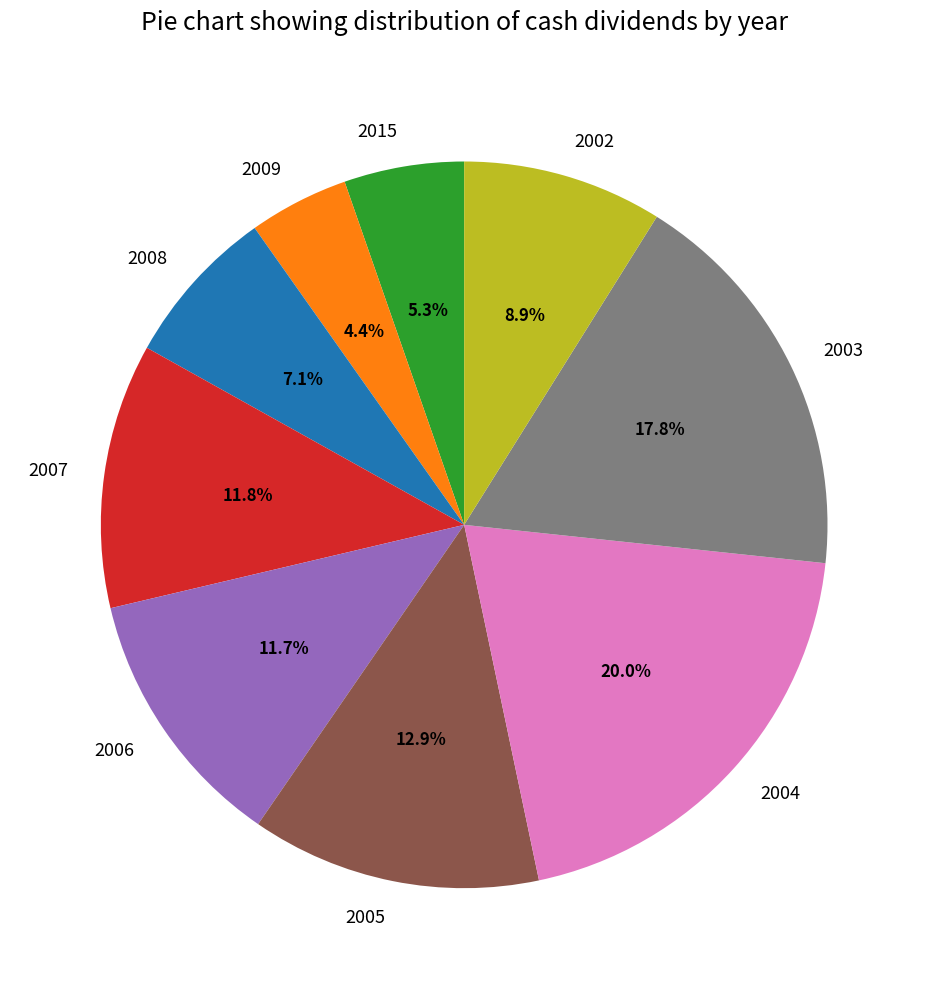

Approximately how many times larger is the value at 2008 compared to 2002?

0.8